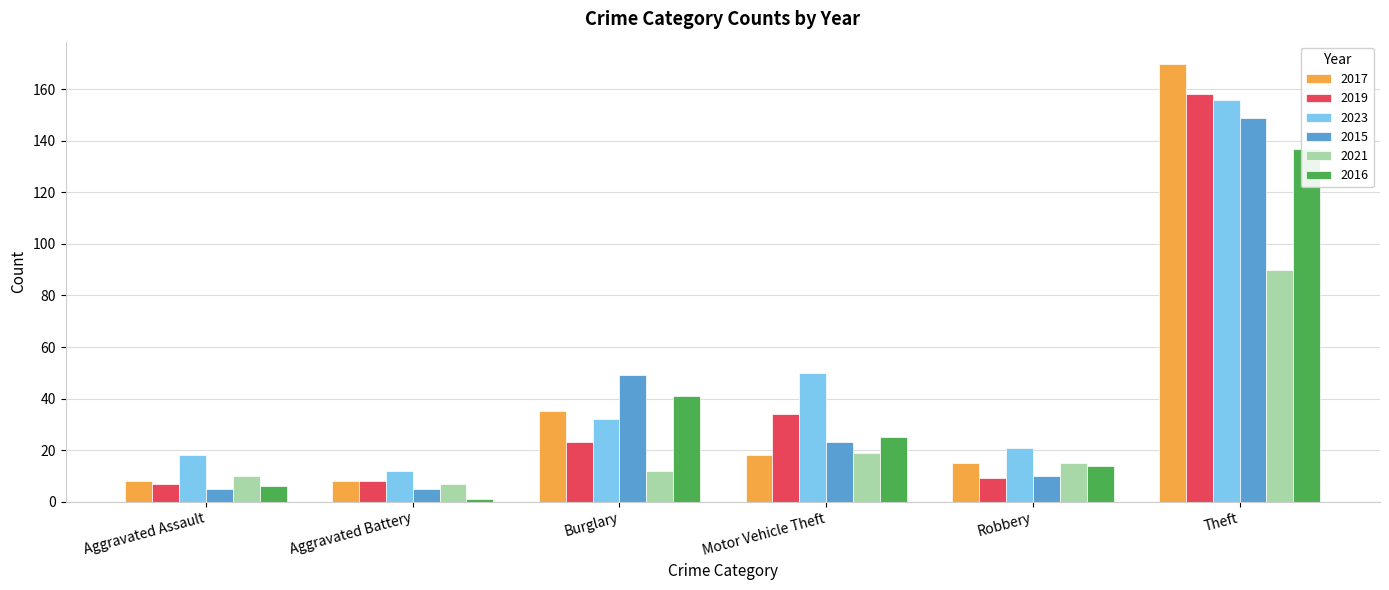

Is the value of 2017 at Aggravated Assault greater than the value of 2019 at Robbery?

No